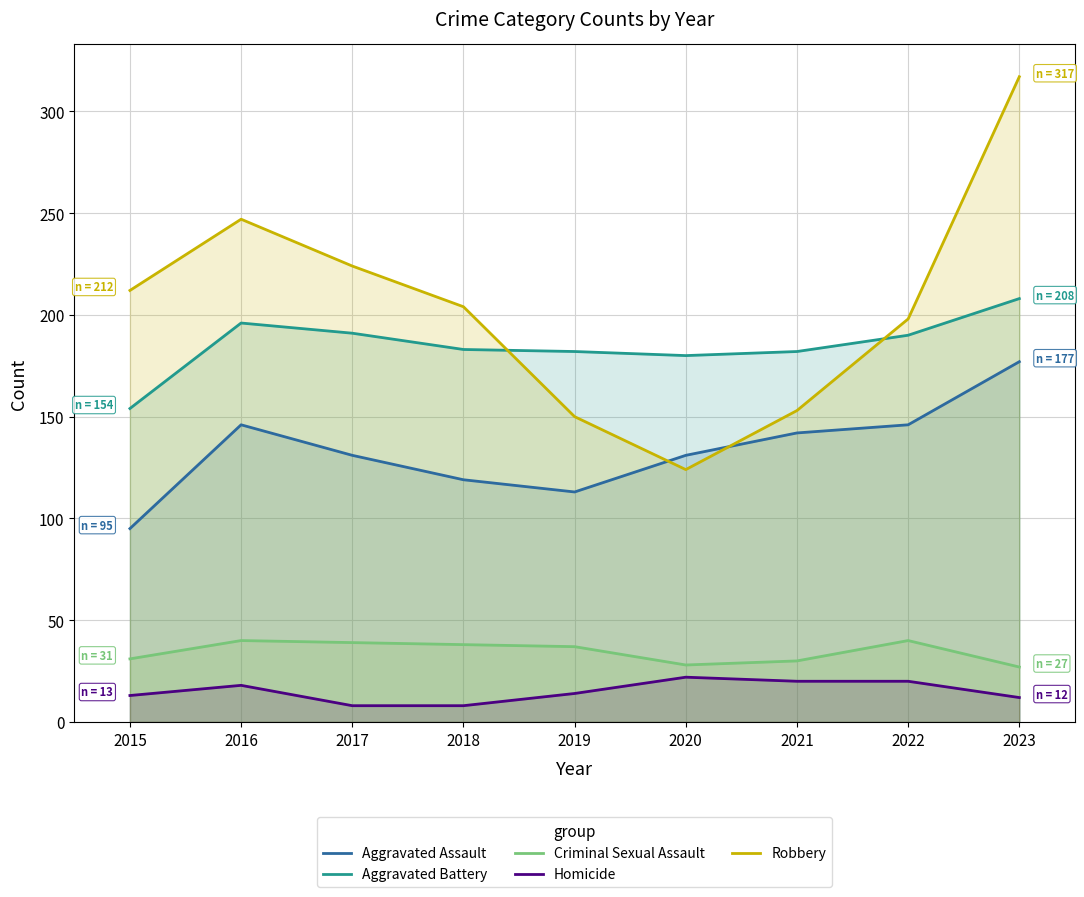

How many interior local valleys does the Aggravated Assault series have?

1